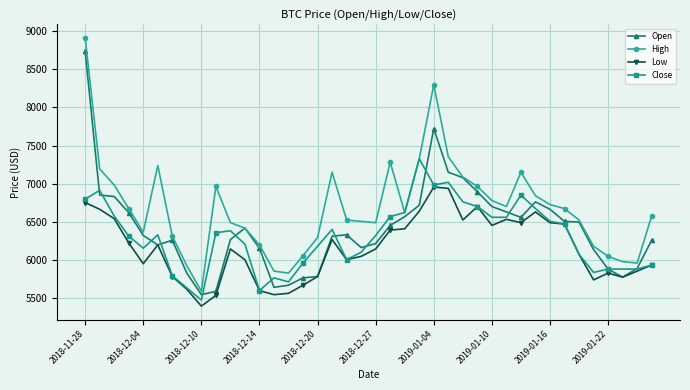

True or false: High and Low cross at least once.

False